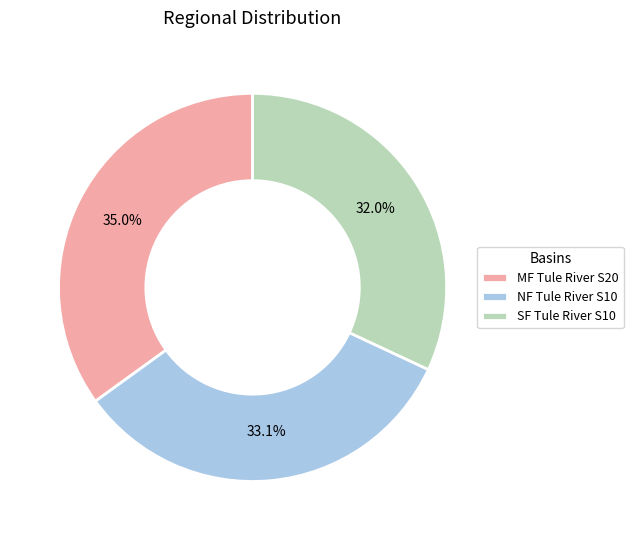

Rank the categories by value from highest to lowest.

MF Tule River S20, NF Tule River S10, SF Tule River S10